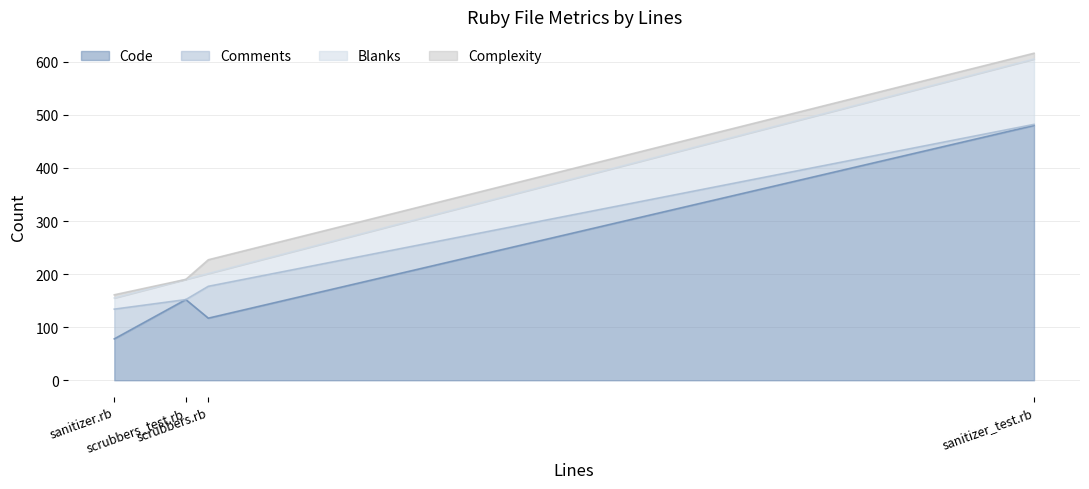

How many positive values does the Complexity series have?

3